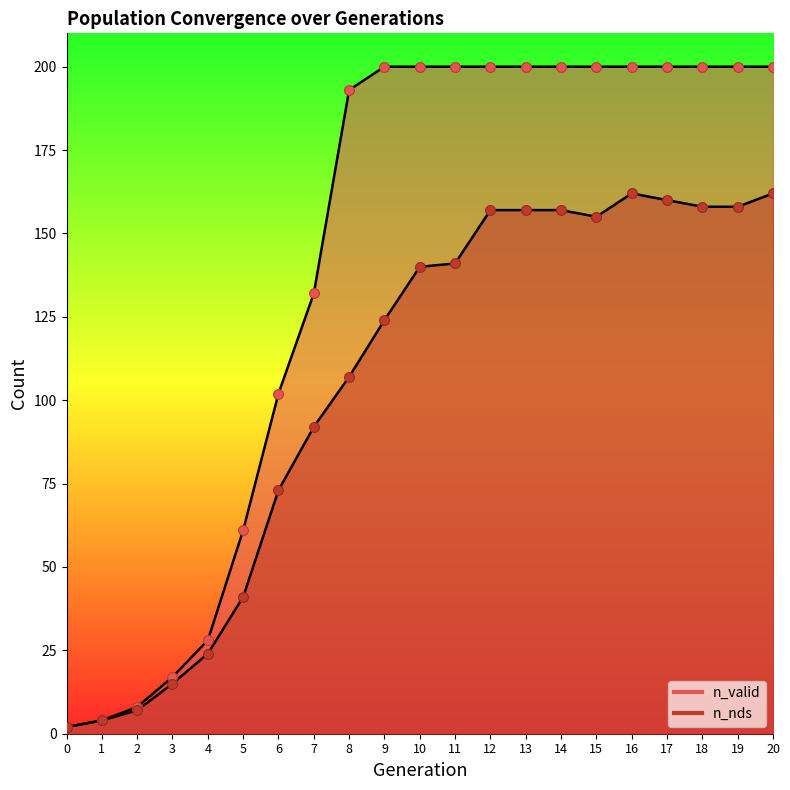

At which category is the sum across all series the highest?

16